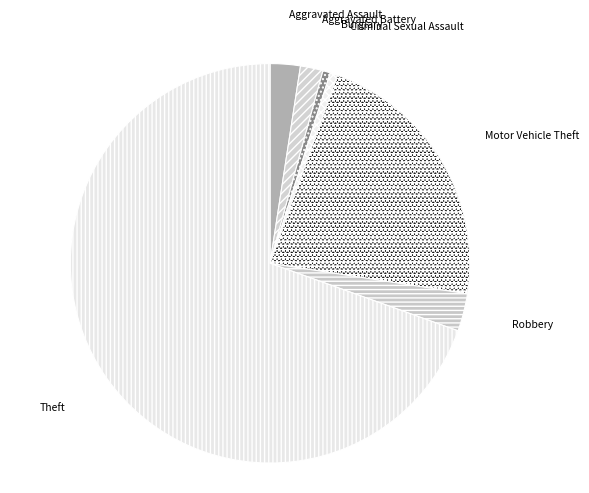

Is there a majority slice in this chart?

Yes